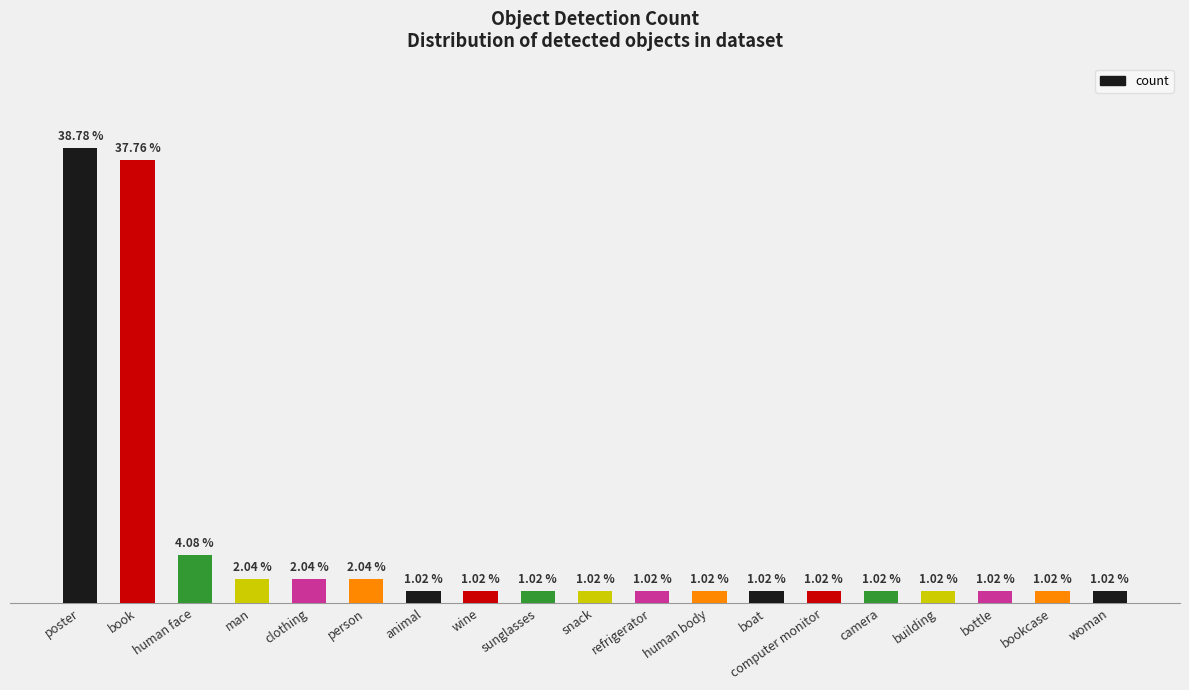

What is the label of the 15th bar from the left?

camera